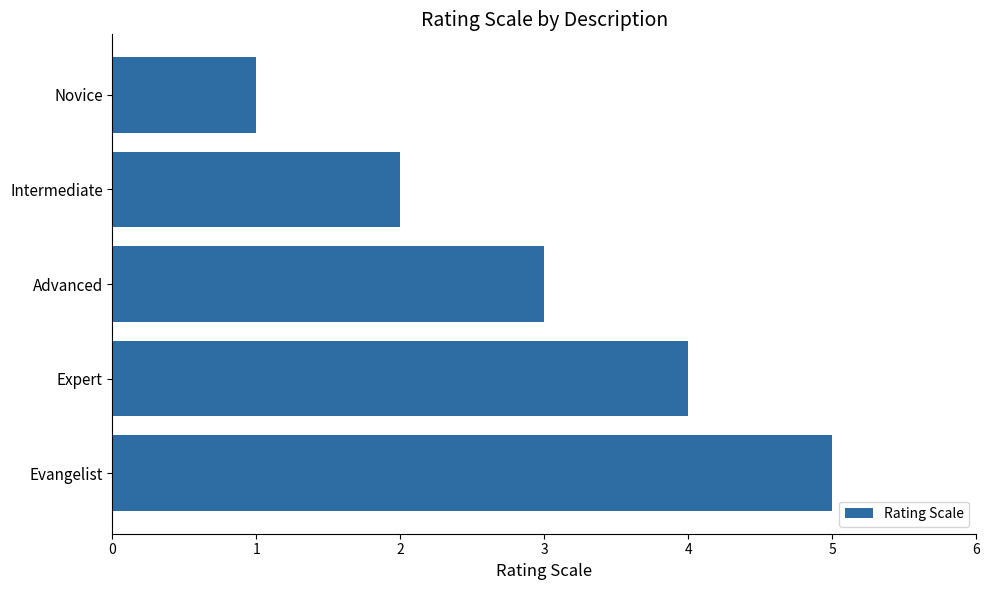

What is the sum of all values?

15